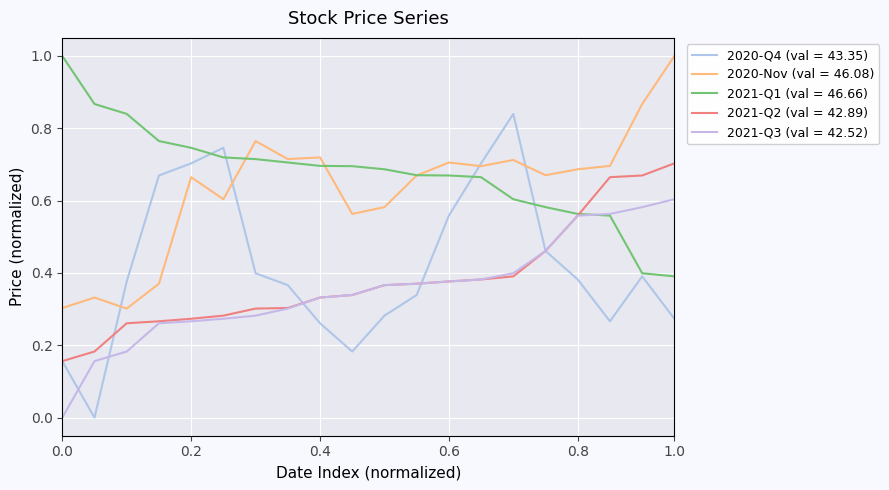

Does the chart have visible grid lines?

Yes